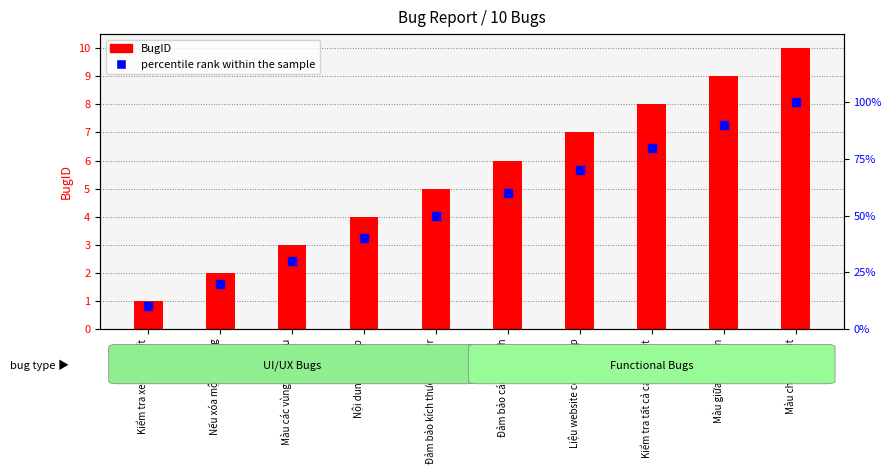

Approximately how many times larger is the value at Đảm bảo các nút lệnh compared to Đảm bảo kích thước banner?

1.2